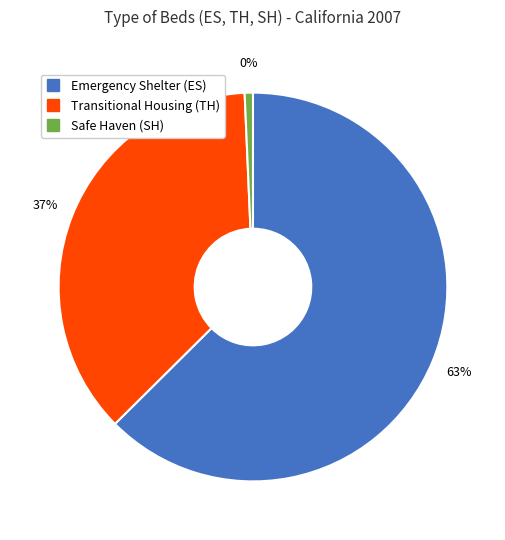

True or false: Emergency Shelter (ES) accounts for 76% of the total.

False